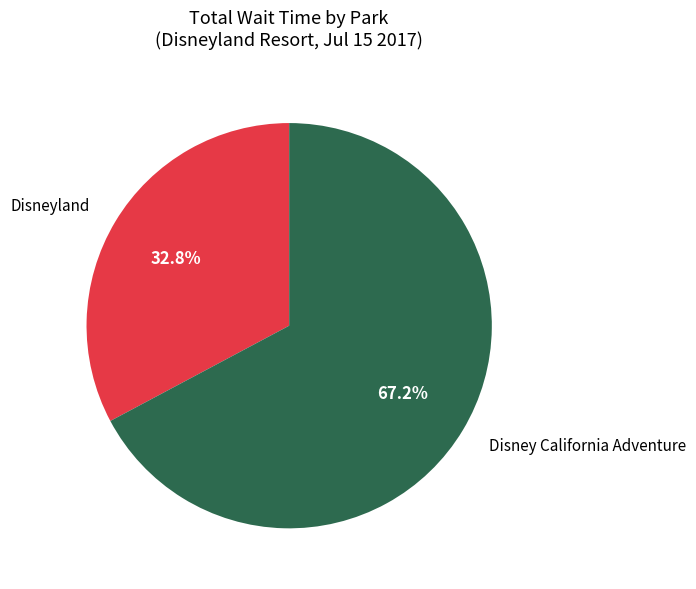

Is there a majority slice in this chart?

Yes